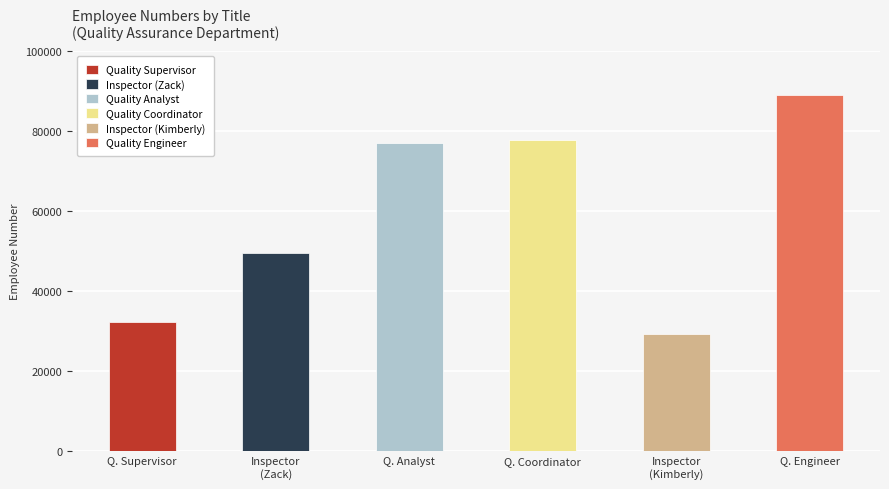

Is it true that the value at Quality Supervisor is 19746?

False